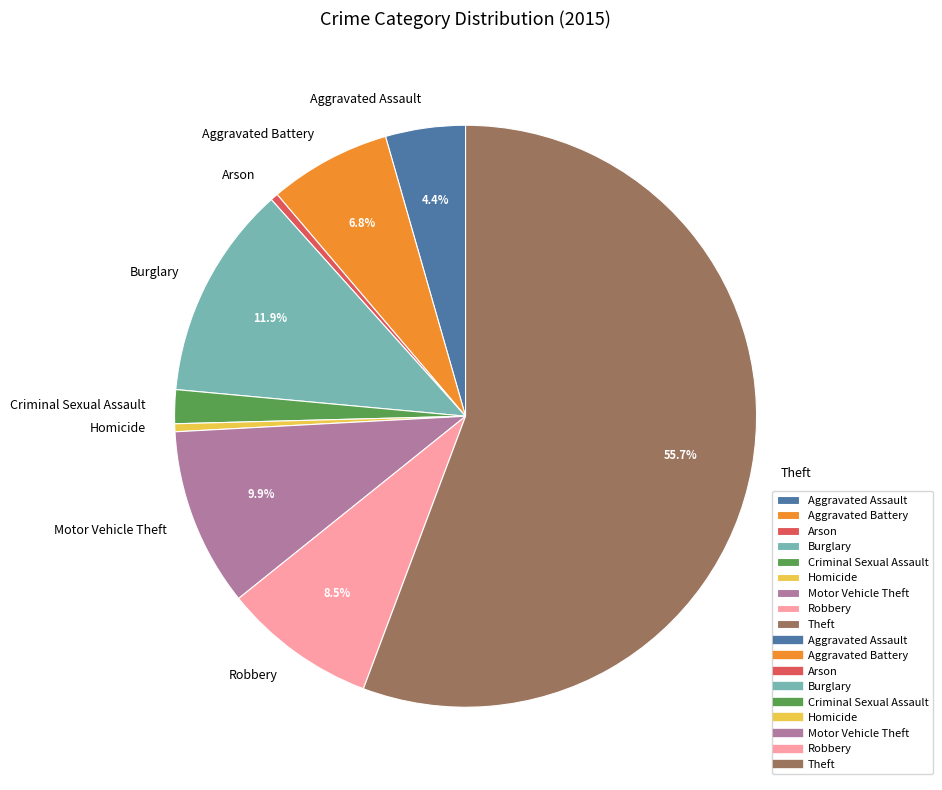

Do Theft and Criminal Sexual Assault together represent more than half of the pie?

Yes